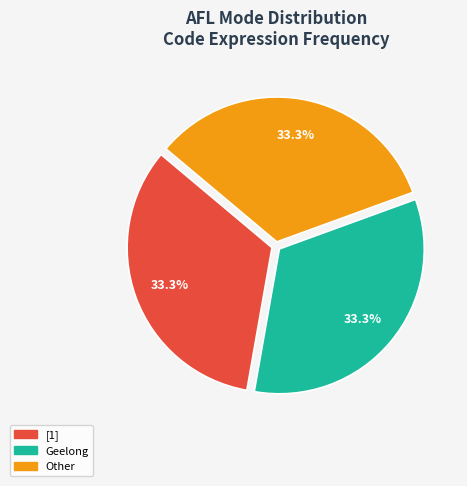

Does any single category account for the majority?

No